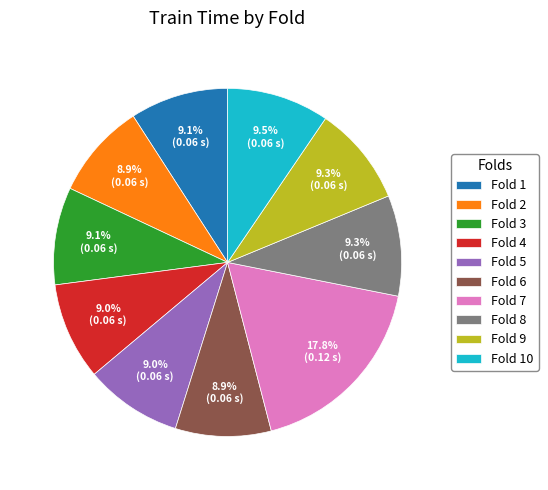

Which slice is the largest?

Fold 7